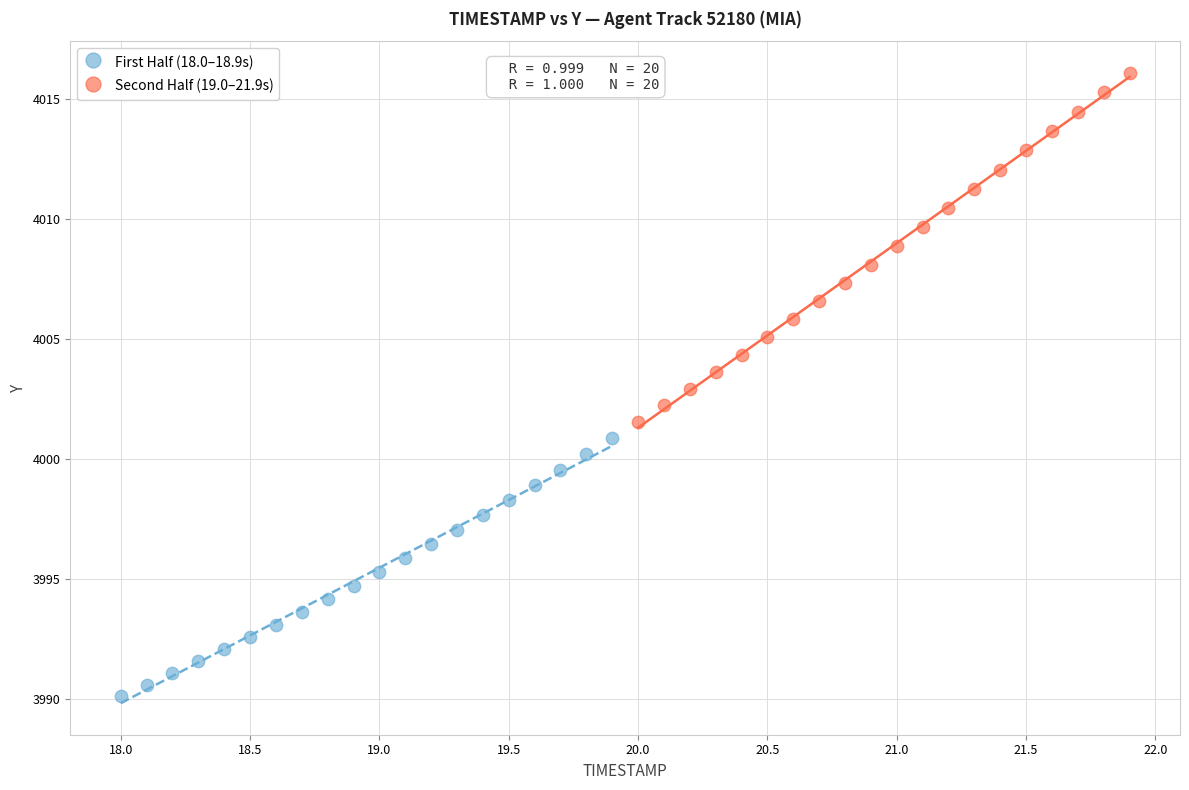

Which series contains the lowest Y value?

First Half (18.0–18.9s)